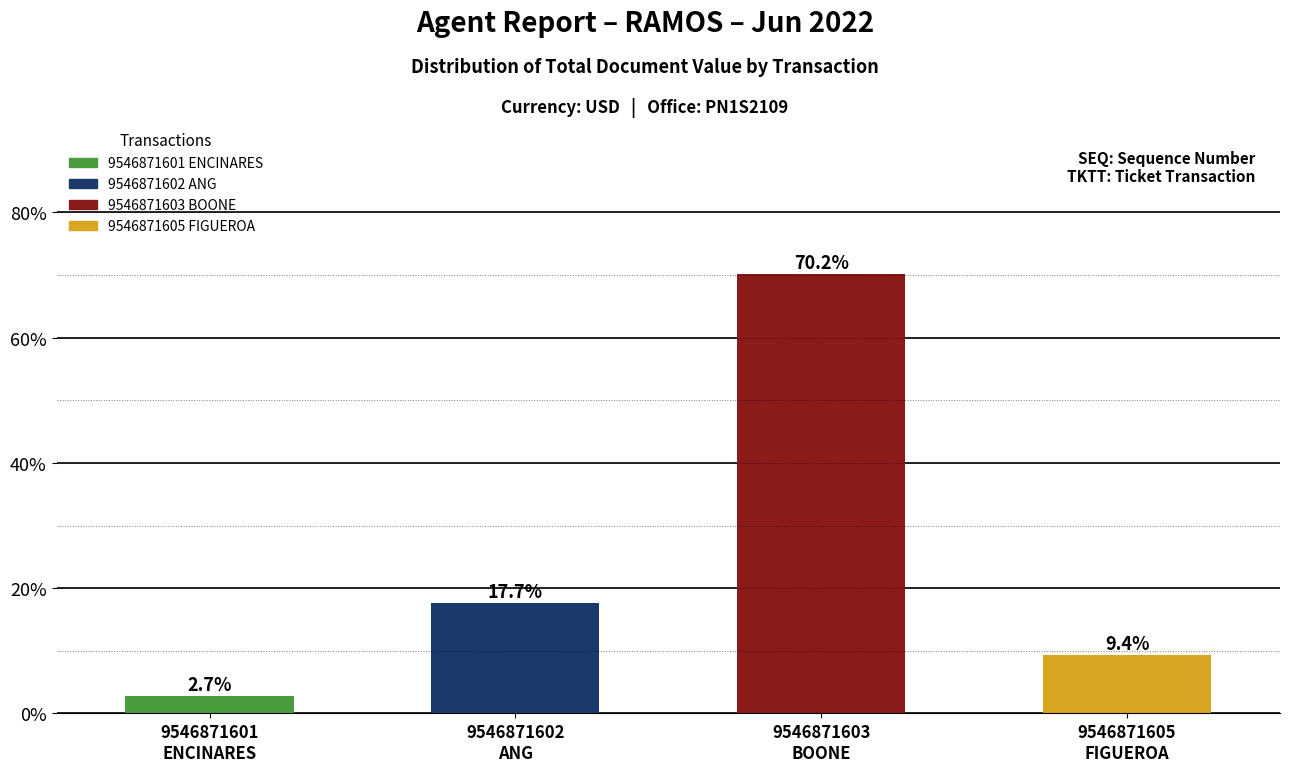

What position from the left is 9546871605
FIGUEROA?

4